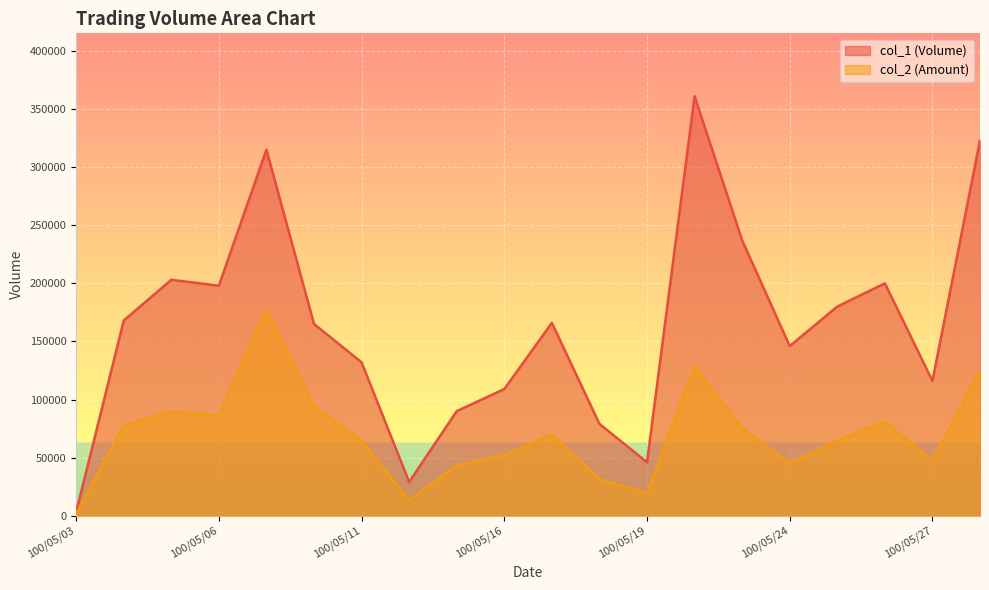

True or false: col_1 and col_2 cross at least once.

False